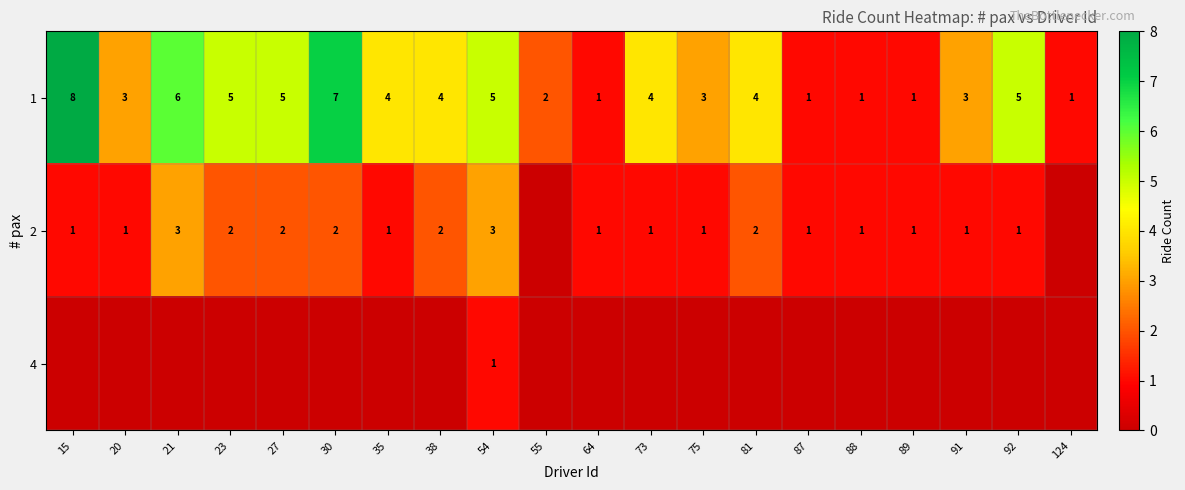

Is it true that 1 equals 5 at 54?

True